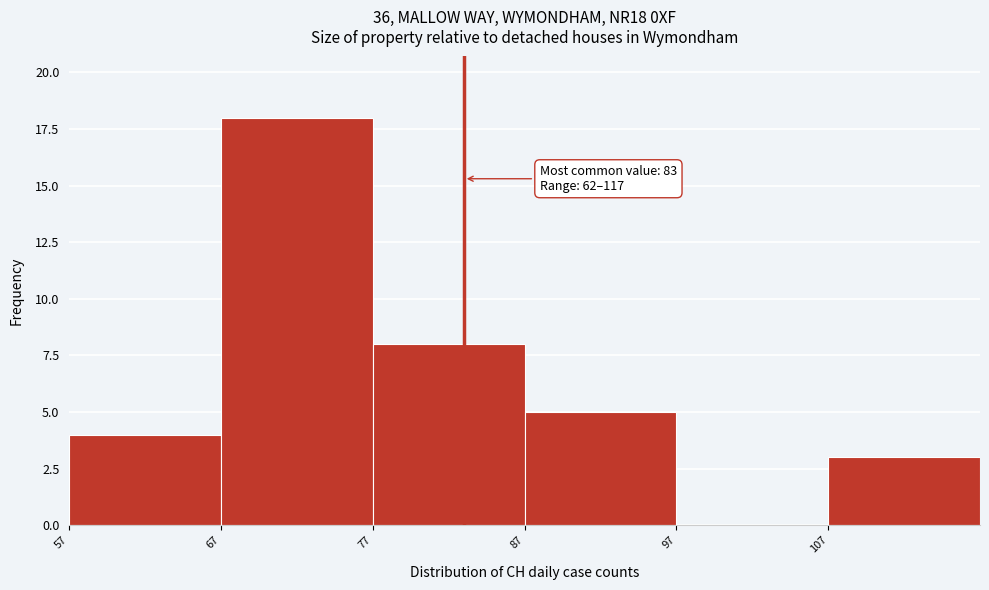

Which range on the x-axis has the tallest bar?

67 to 77